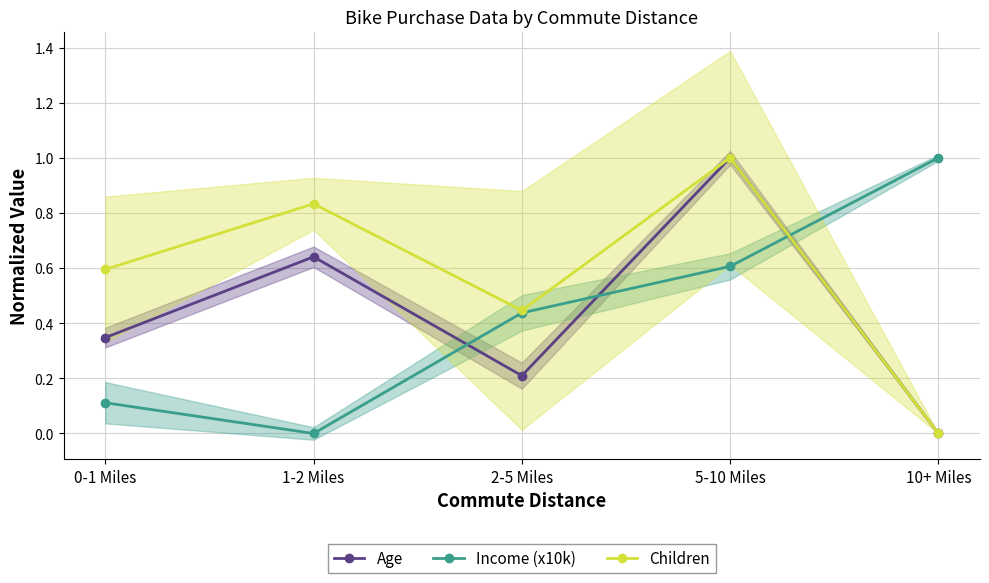

Reading left to right, what are all the values shown in this chart?

Age: 0-1 Miles=0.3	1-2 Miles=0.6	2-5 Miles=0.2	5-10 Miles=1.0	10+ Miles=0.0
Income (x10k): 0-1 Miles=0.1	1-2 Miles=0.0	2-5 Miles=0.4	5-10 Miles=0.6	10+ Miles=1.0
Children: 0-1 Miles=0.6	1-2 Miles=0.8	2-5 Miles=0.4	5-10 Miles=1.0	10+ Miles=0.0